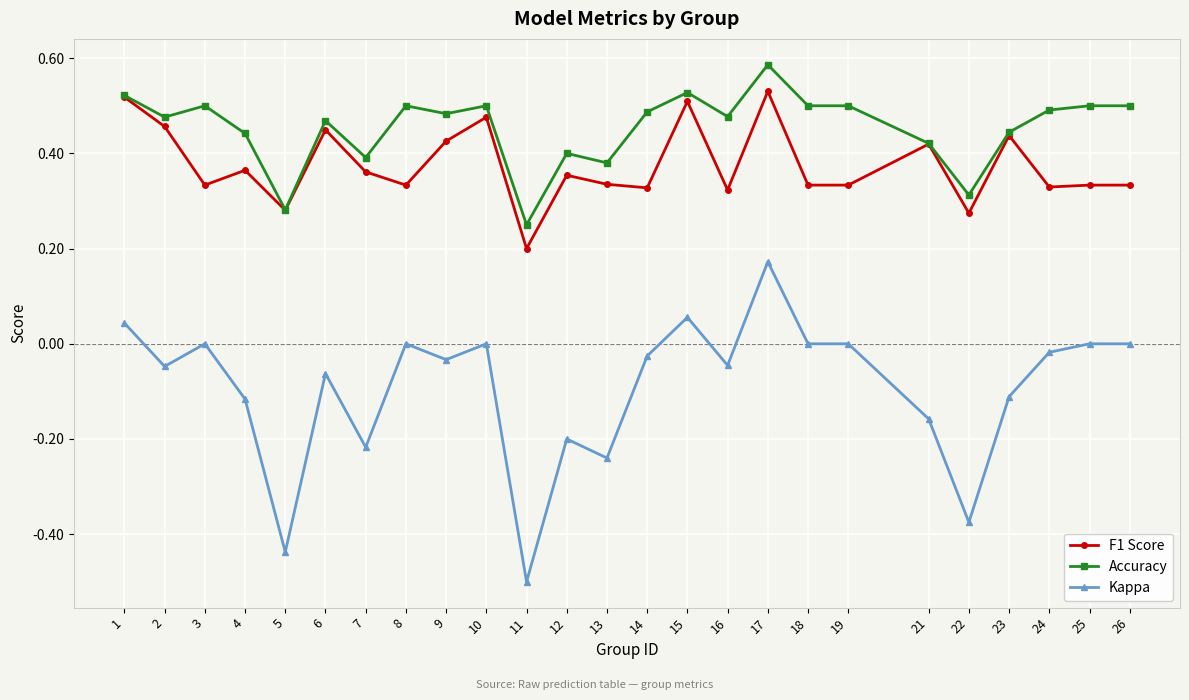

What is the approximate value of Kappa at 11?

-0.5